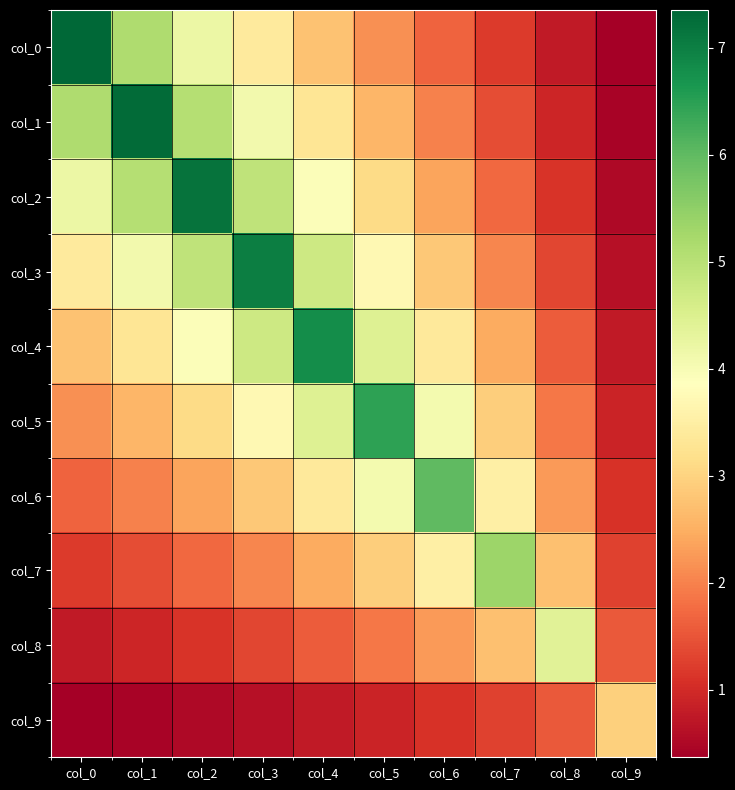

How many distinct data groups are displayed?

10